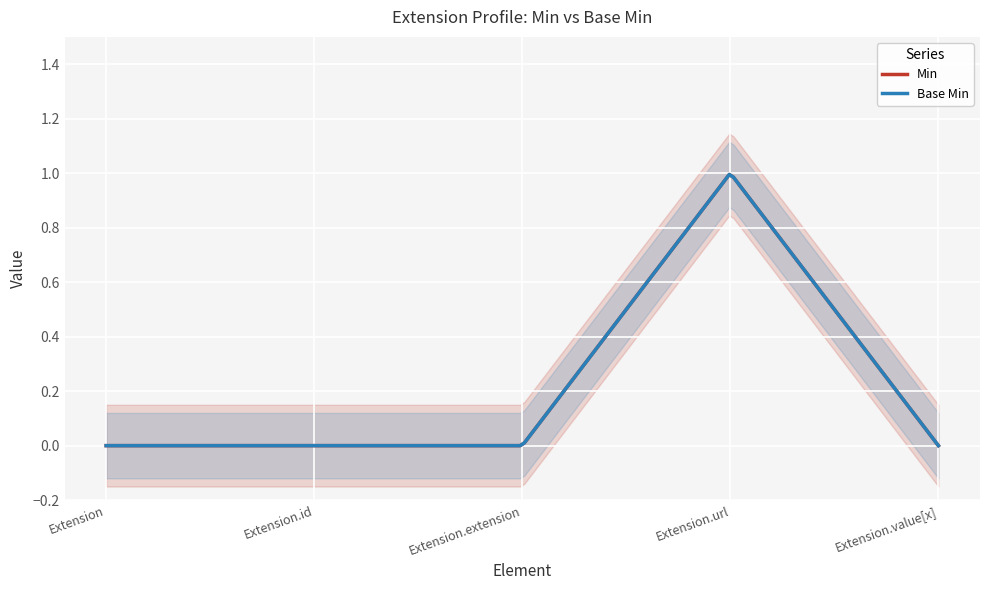

Is it true that Base Min equals 0 at Extension?

True